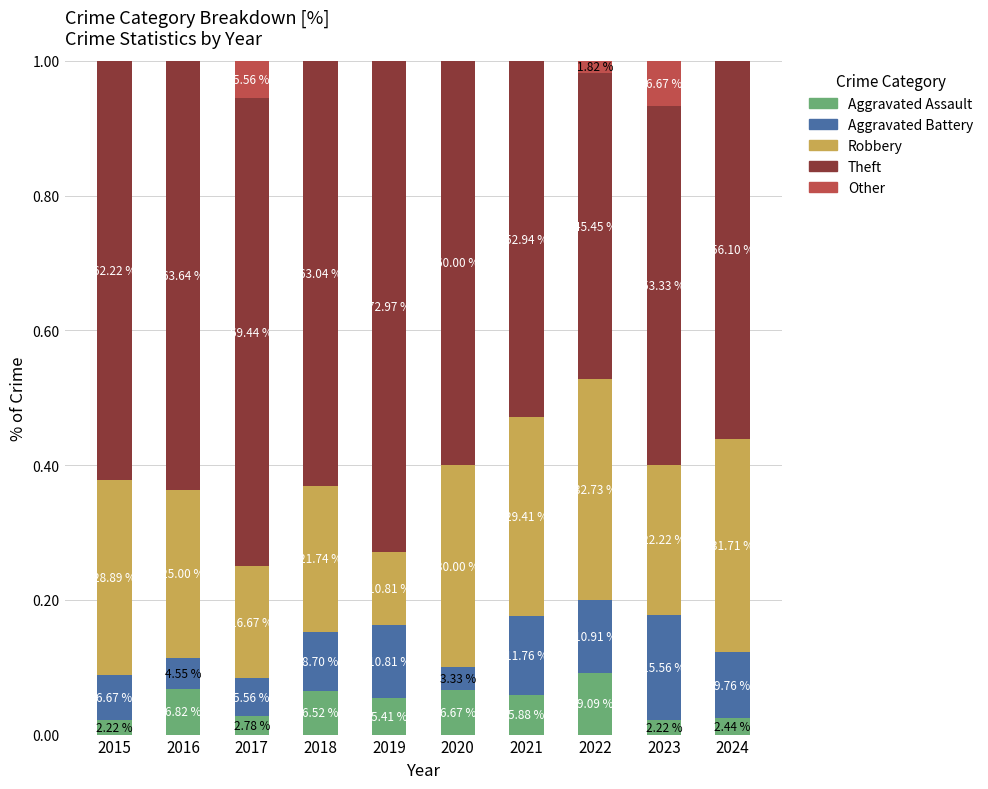

Are the bars horizontal?

No